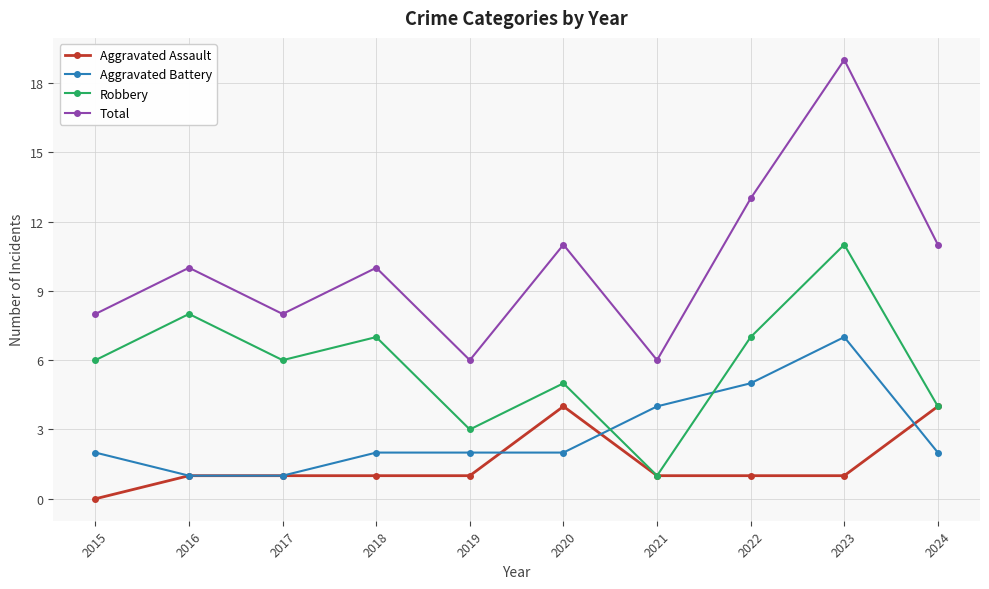

The value of Aggravated Assault at 2022 is 2. True or false?

False